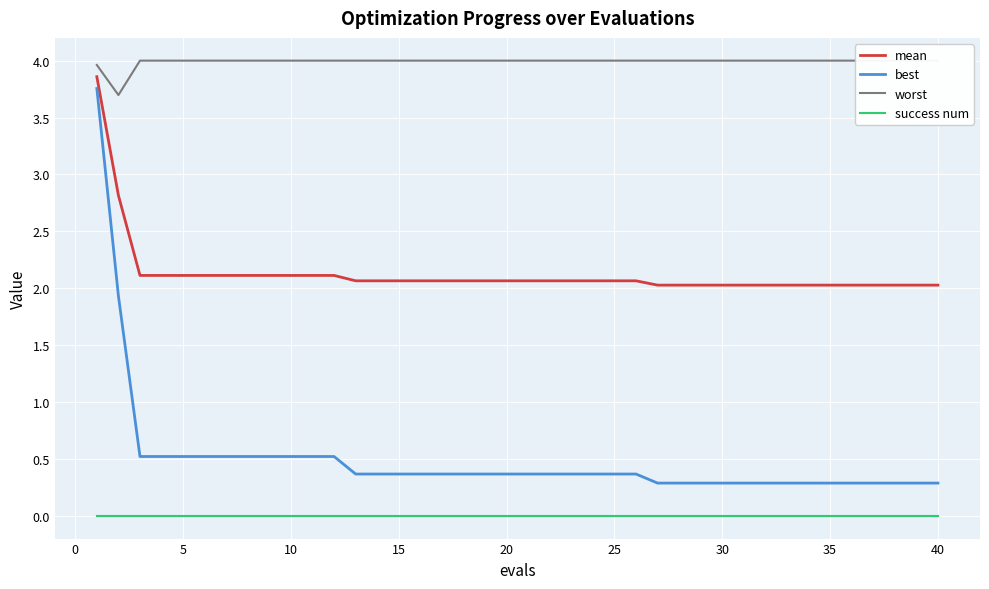

What is the minimum value for mean?

2.0